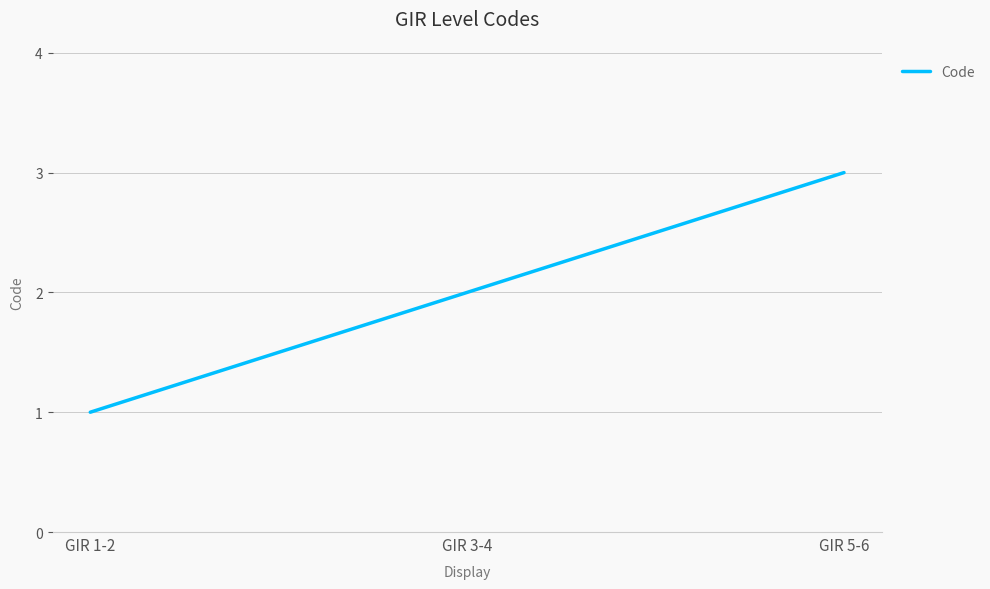

Count the number of categories in the chart.

3